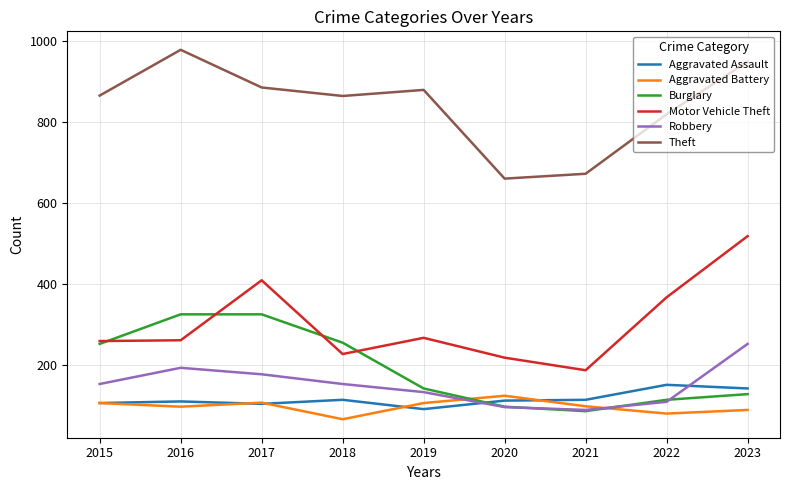

What is the sum of the Burglary values at 2022 and 2017?

441